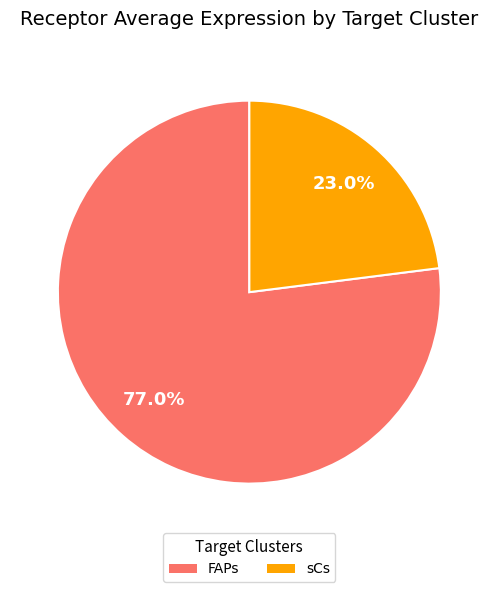

How many segments does this pie chart have?

2